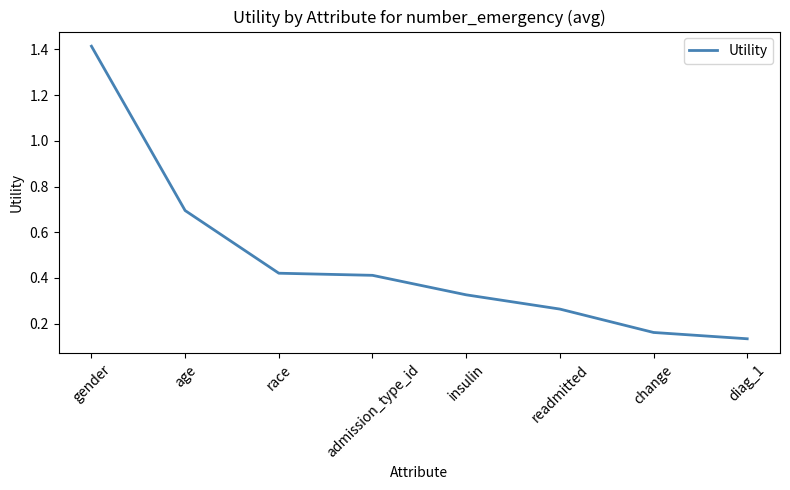

Is it true that the value at race is 0.1?

False